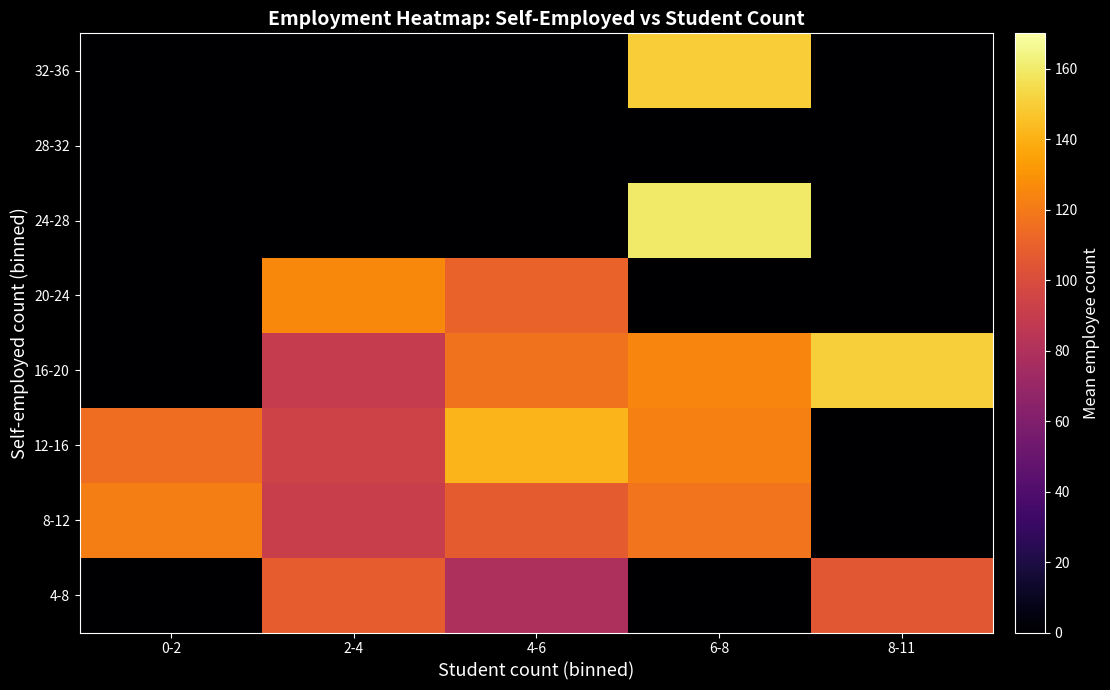

Count the number of categories in the chart.

5